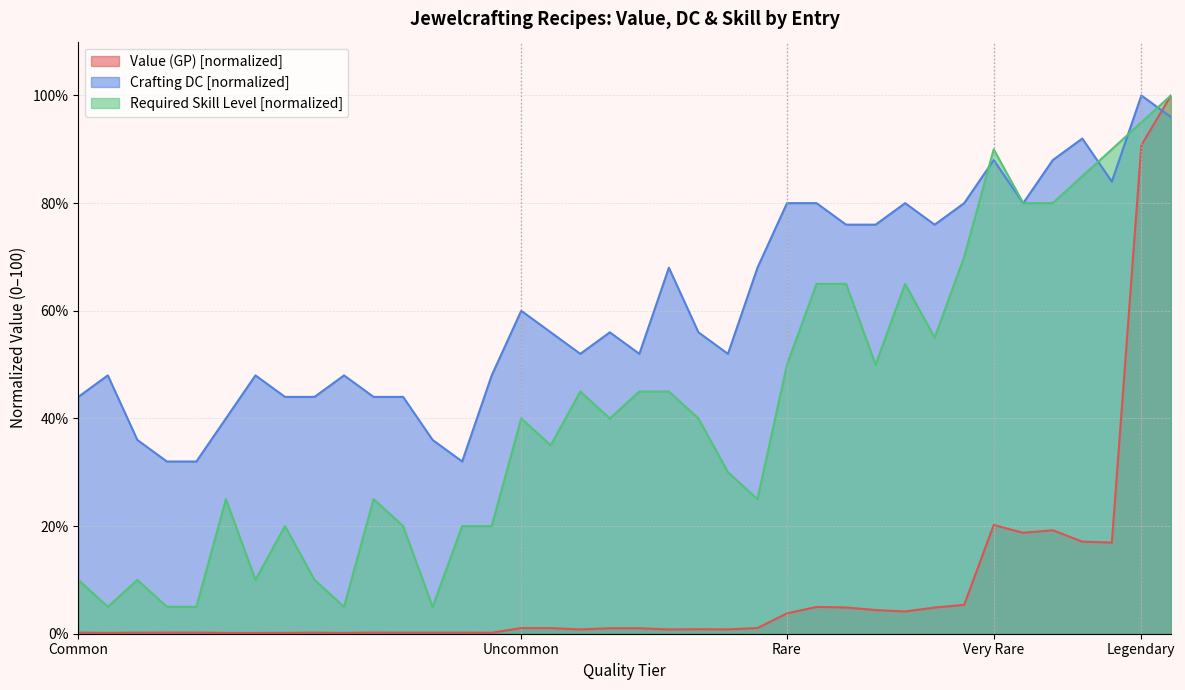

Rank the series by their average value, from highest to lowest.

Crafting DC [normalized], Required Skill Level [normalized], Value (GP) [normalized]